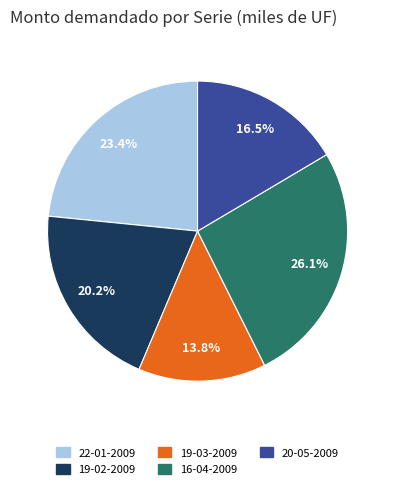

Is there any slice that represents more than half of the pie?

No